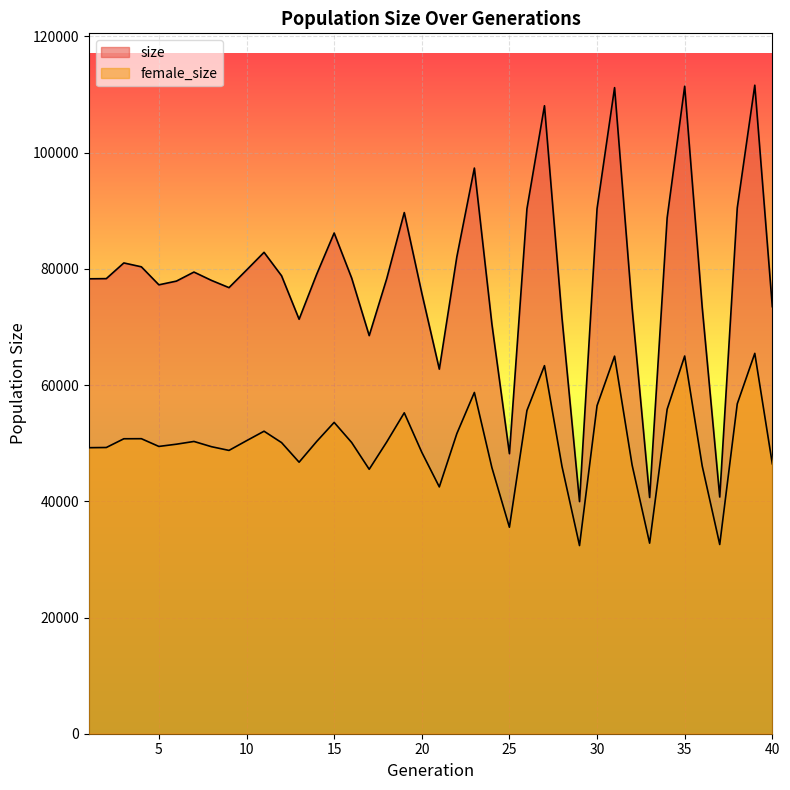

What is the difference between the female_size values at 26 and 39?

9829